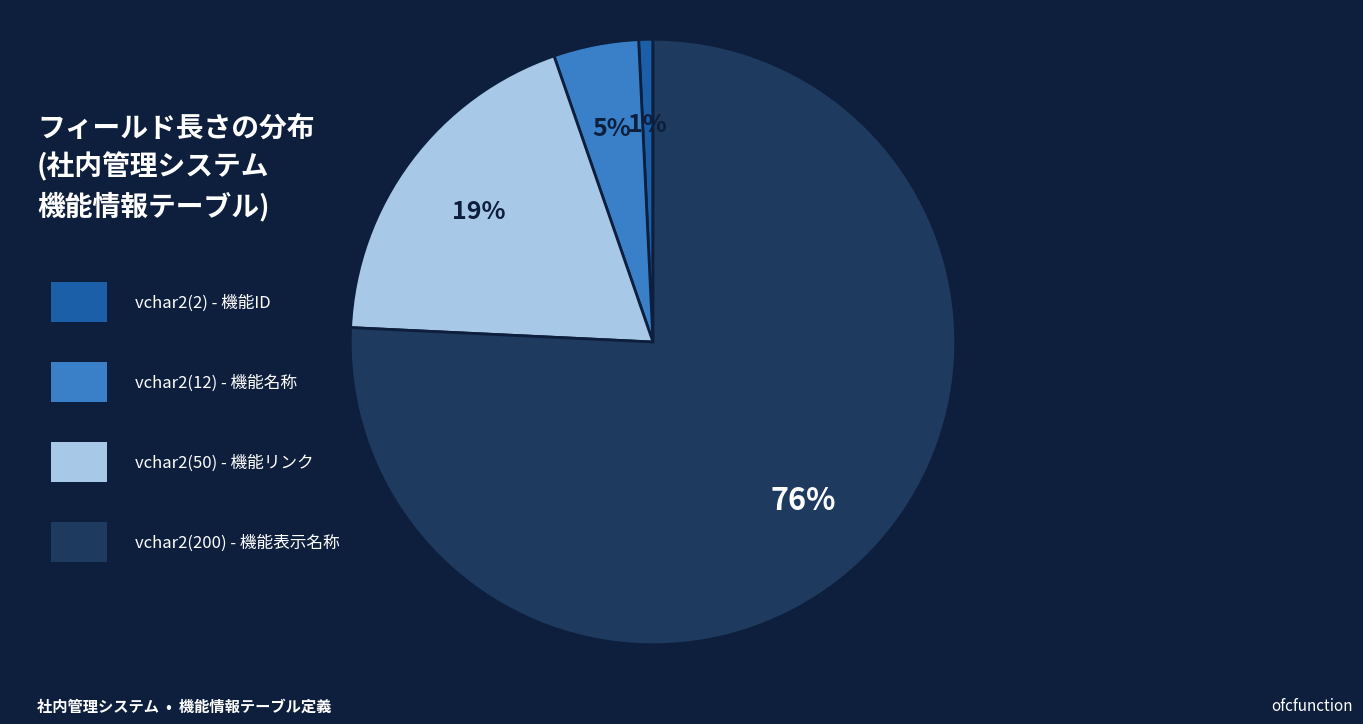

To the nearest percent, what is the average slice percentage?

25%